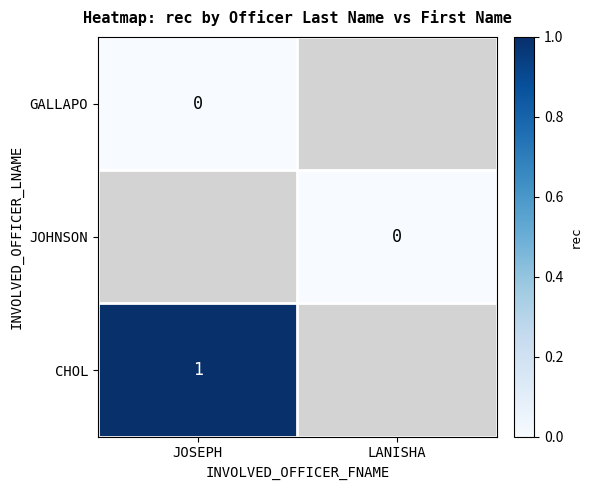

Which has a higher value, LANISHA or JOSEPH?

JOSEPH